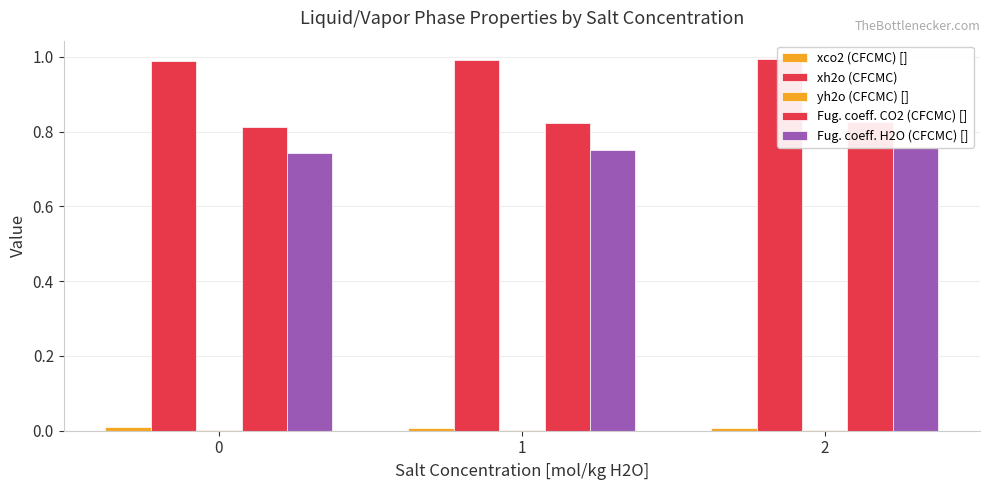

Reading left to right, transcribe all the data shown in this chart.

xco2 (CFCMC) []: 0.0	0.0	0.0
xh2o (CFCMC): 1.0	1.0	1.0
yh2o (CFCMC) []: 0.0	0.0	0.0
Fug. coeff. CO2 (CFCMC) []: 0.8	0.8	0.8
Fug. coeff. H2O (CFCMC) []: 0.7	0.8	0.8